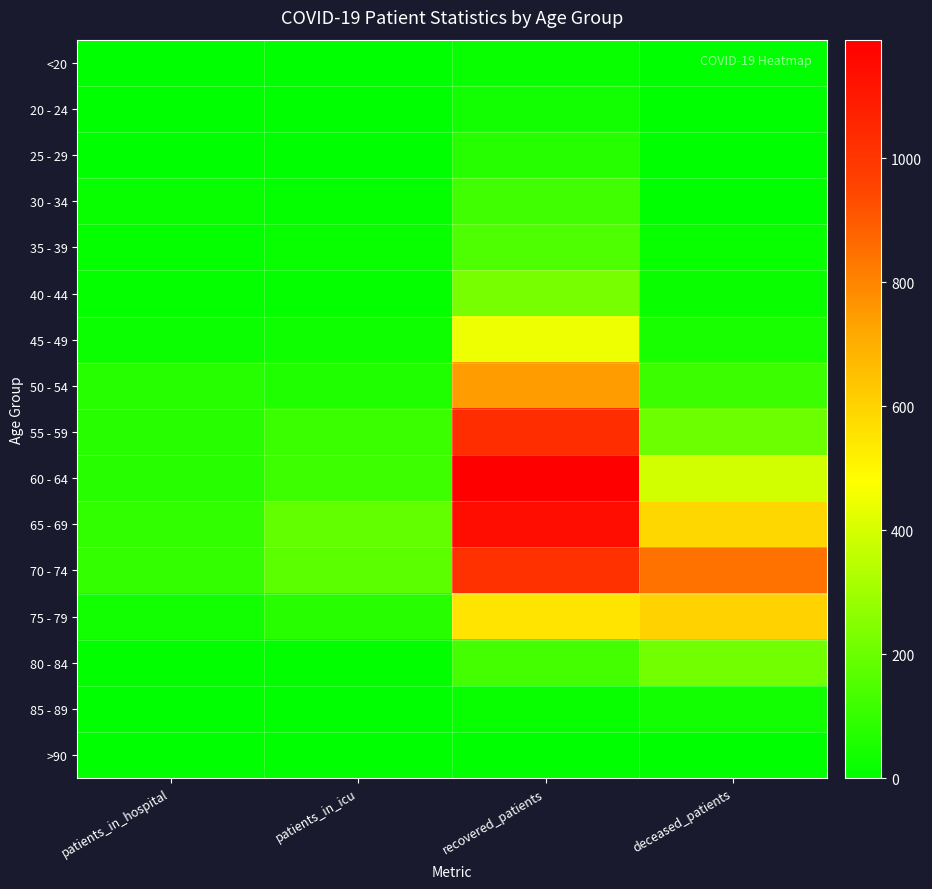

What is the total value across all series at recovered_patients?

6892